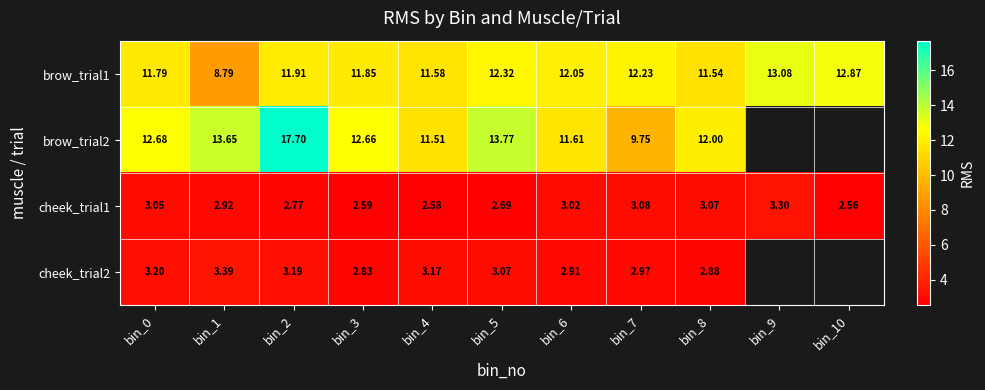

Is the value of brow_trial1 at bin_7 greater than the value of cheek_trial1 at bin_7?

Yes